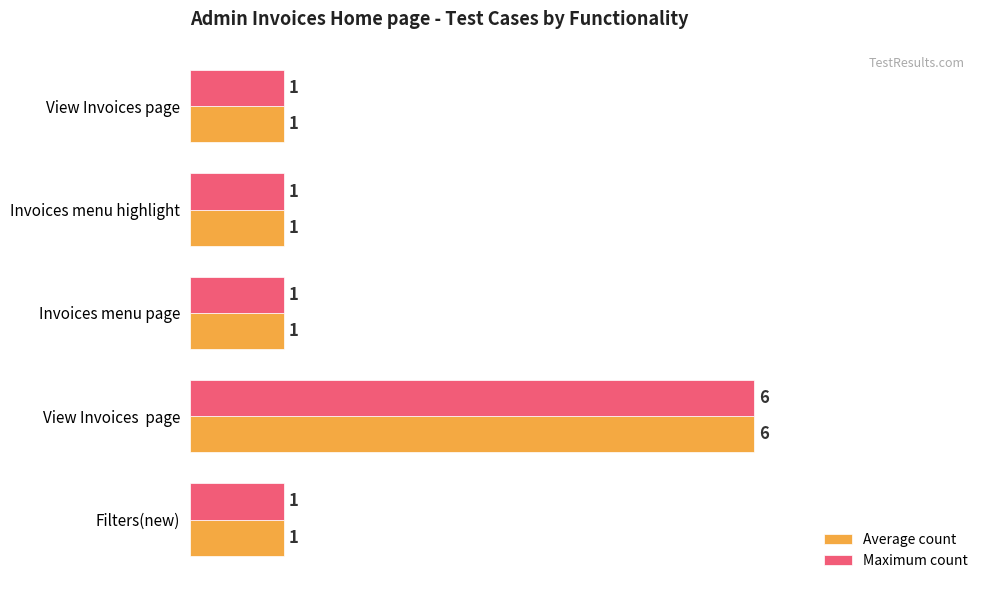

Is it true that Average count equals 1 at Invoices menu page?

True